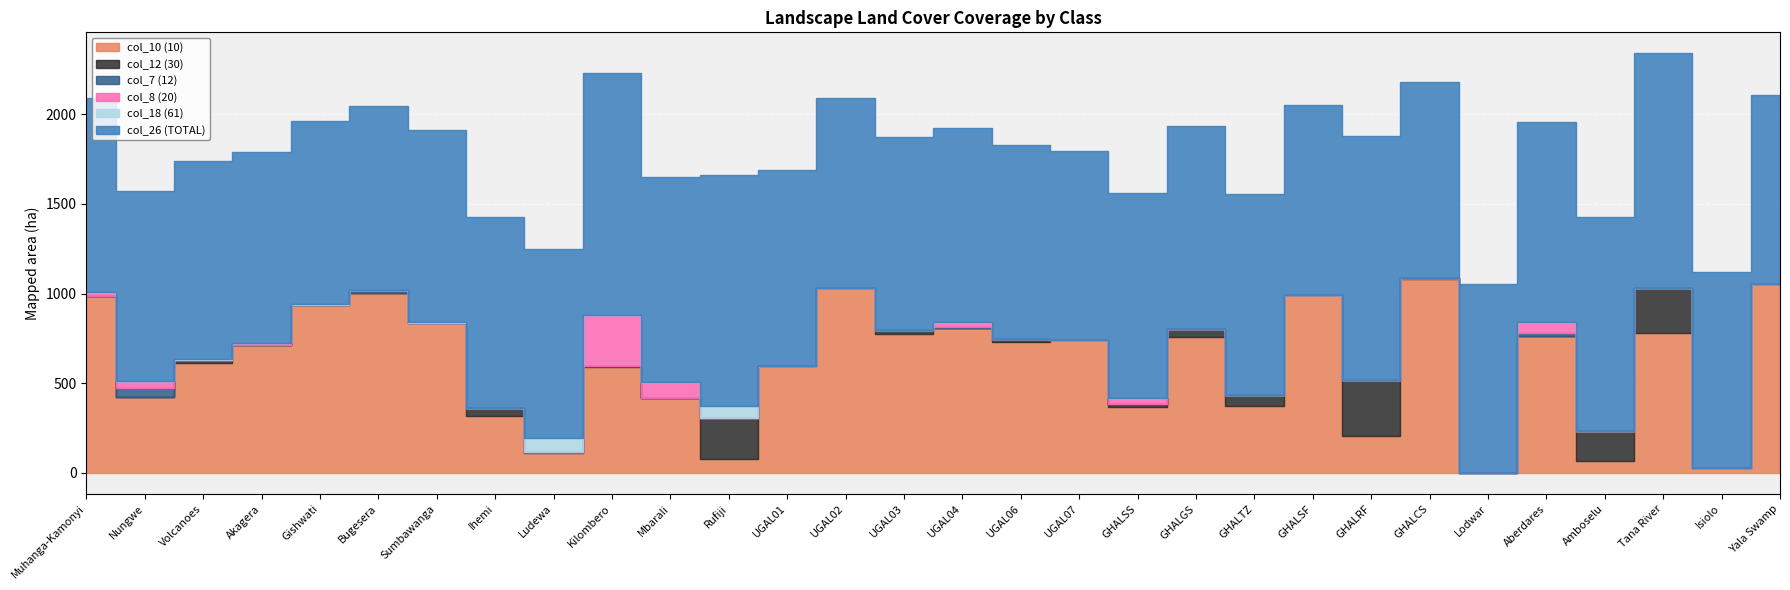

Which series has the largest total across all categories?

col_26 (TOTAL)